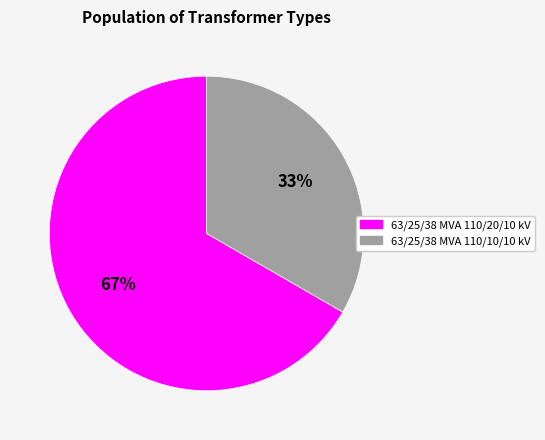

To the nearest percent, what is the combined percentage of 63/25/38 MVA 110/10/10 kV and 63/25/38 MVA 110/20/10 kV?

100%